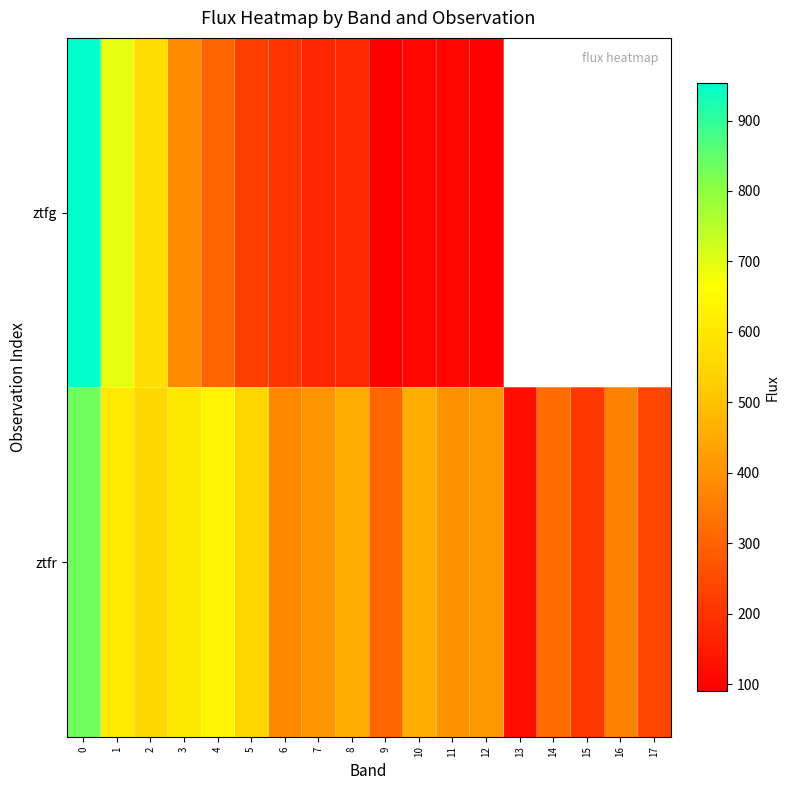

What is the minimum value for ztfg?

90.0